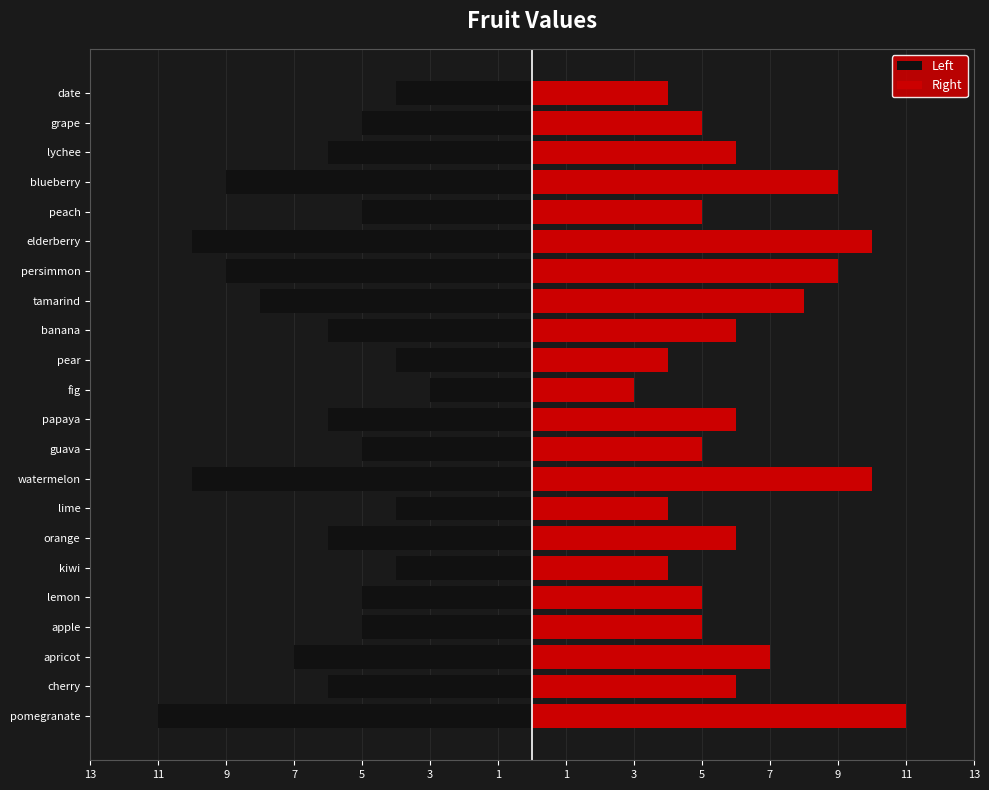

List the series in order of their peak value, highest first.

Right, Left